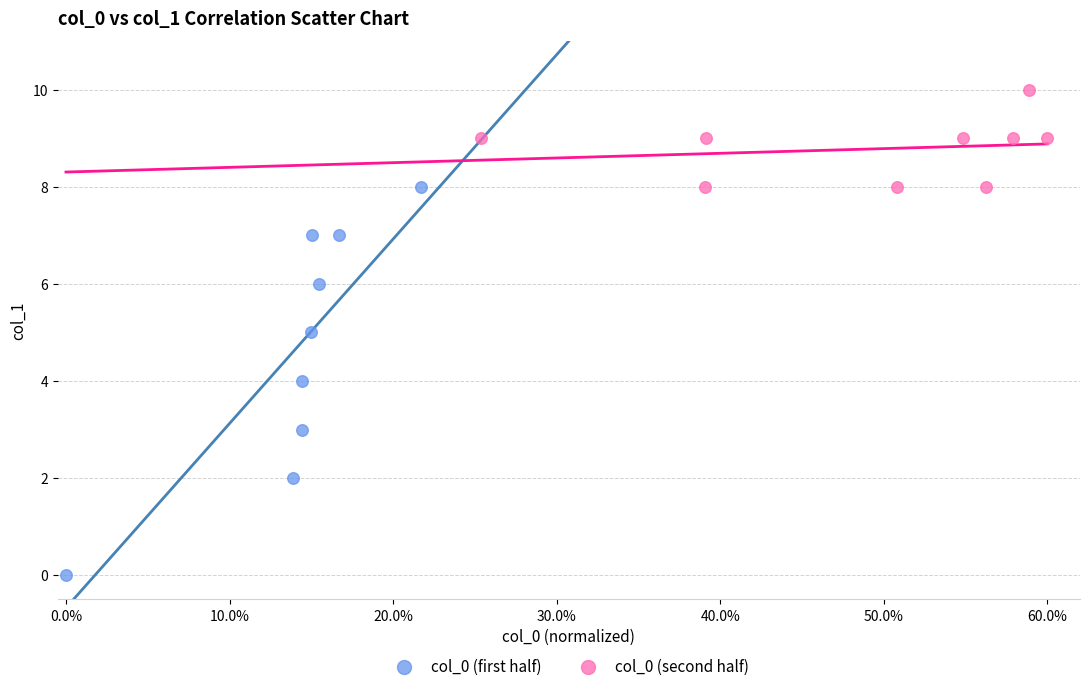

Which series reaches the maximum Y coordinate?

col_0 (second half)